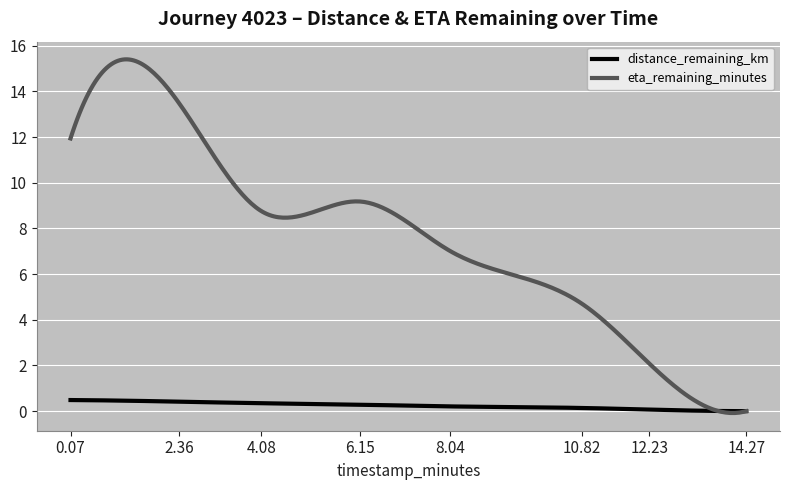

Which series has the largest range (max minus min)?

eta_remaining_minutes